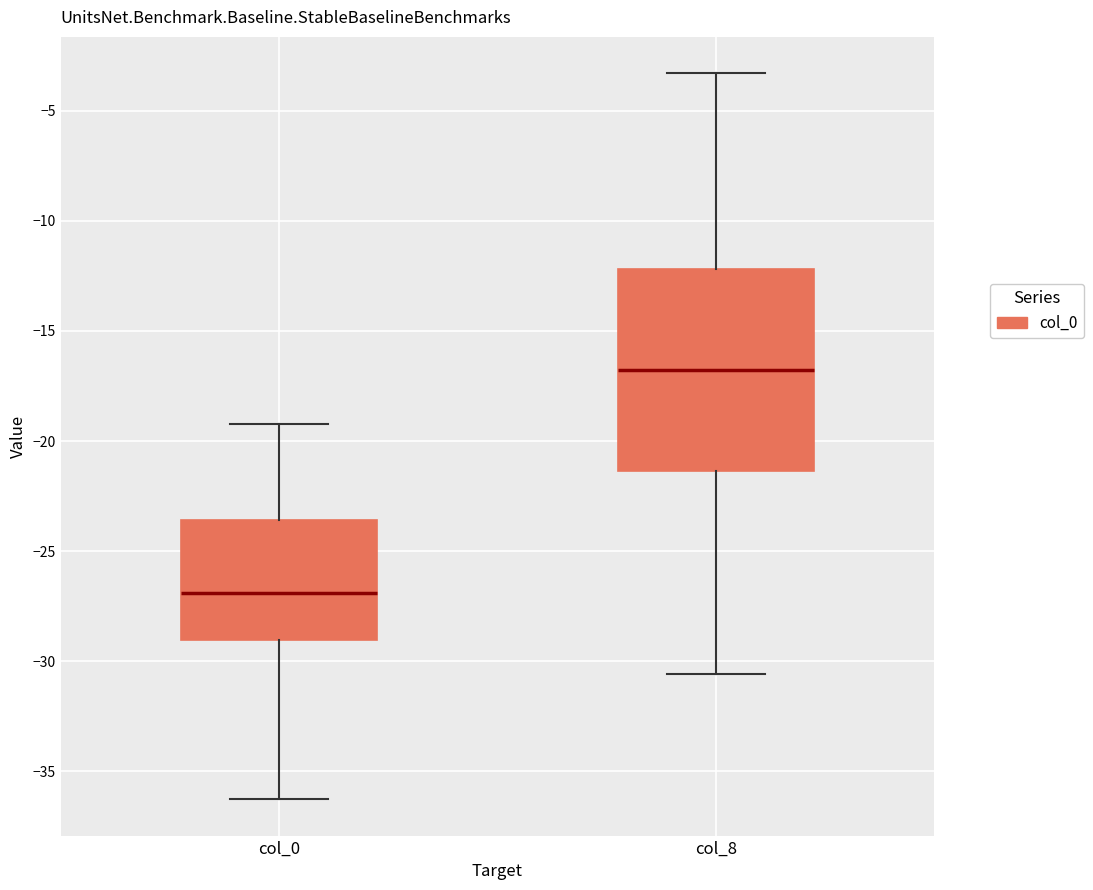

Reading left to right, read every box against the y-axis: the position of its median line, the range the box covers, and the ends of its whiskers. The values are not printed on the chart, so give them approximately, as read against the axis.

col_0: median -27.0, box -29.0 to -23.5, whiskers -36.5 to -19.0
col_8: median -17.0, box -21.5 to -12.0, whiskers -30.5 to -3.5